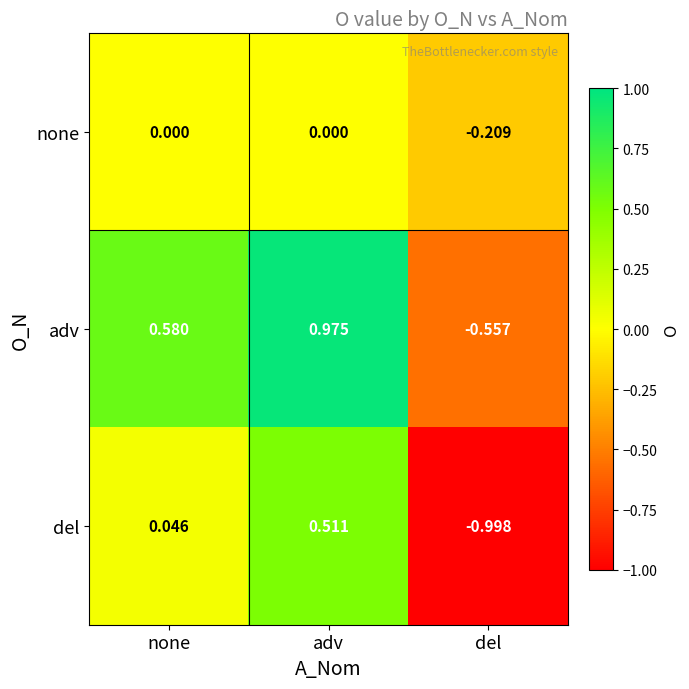

Between none and del, which series saw the biggest shift?

adv